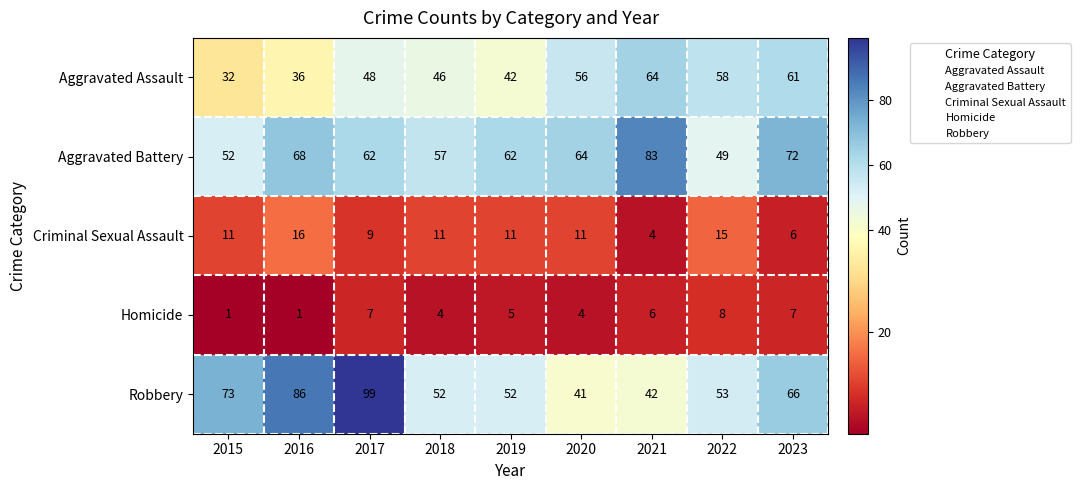

At which label does Homicide reach its peak?

2022